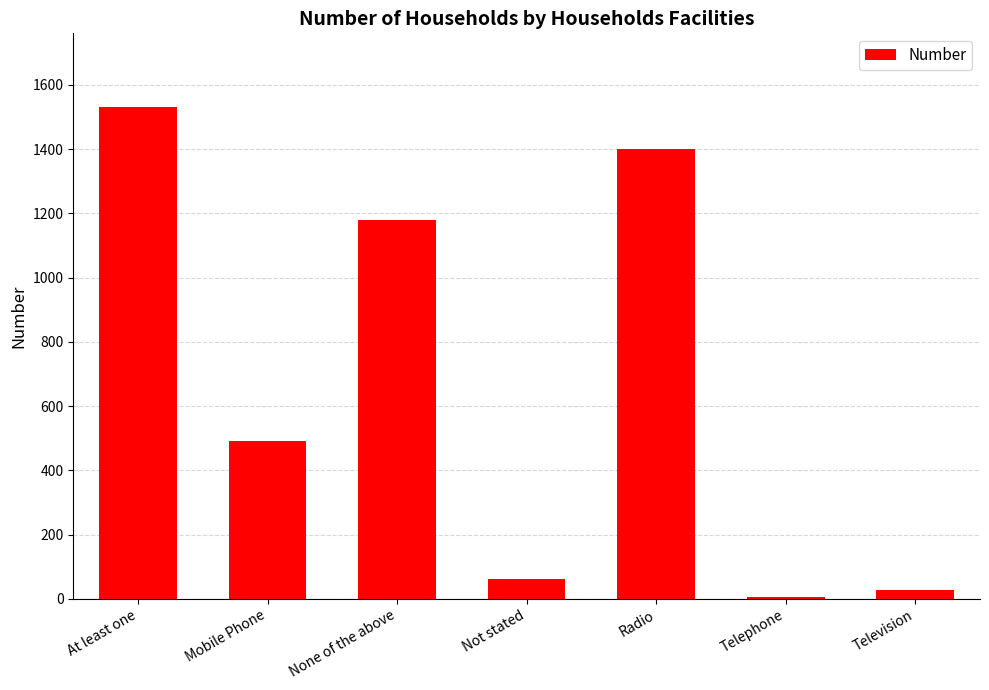

Approximately how many times larger is the value at Television compared to Not stated?

0.4